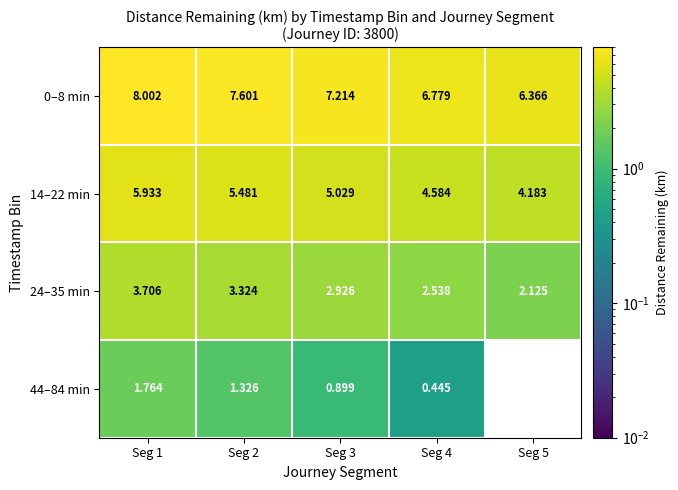

Is the value of 24–35 min at Seg 5 greater than the value of 44–84 min at Seg 3?

Yes